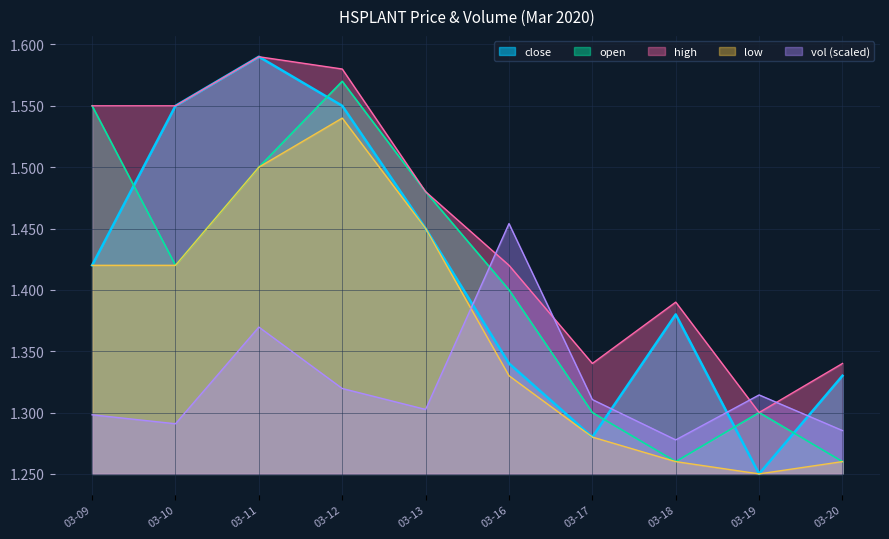

At which label is vol (scaled) closest to 1?

03-18